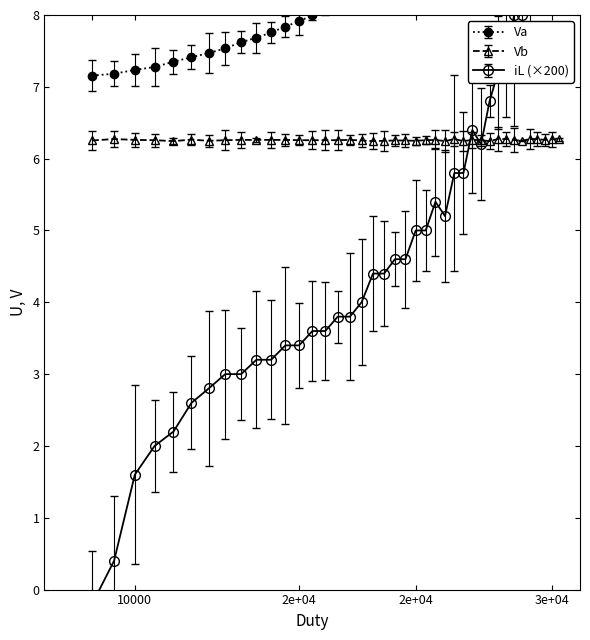

Count the Vb values in the range 6 to 7.

40